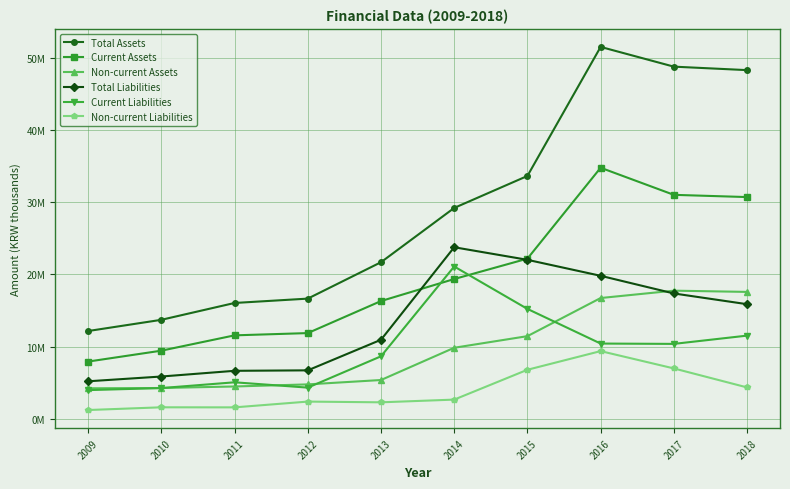

What is the average value of the Total Liabilities series?

13417331